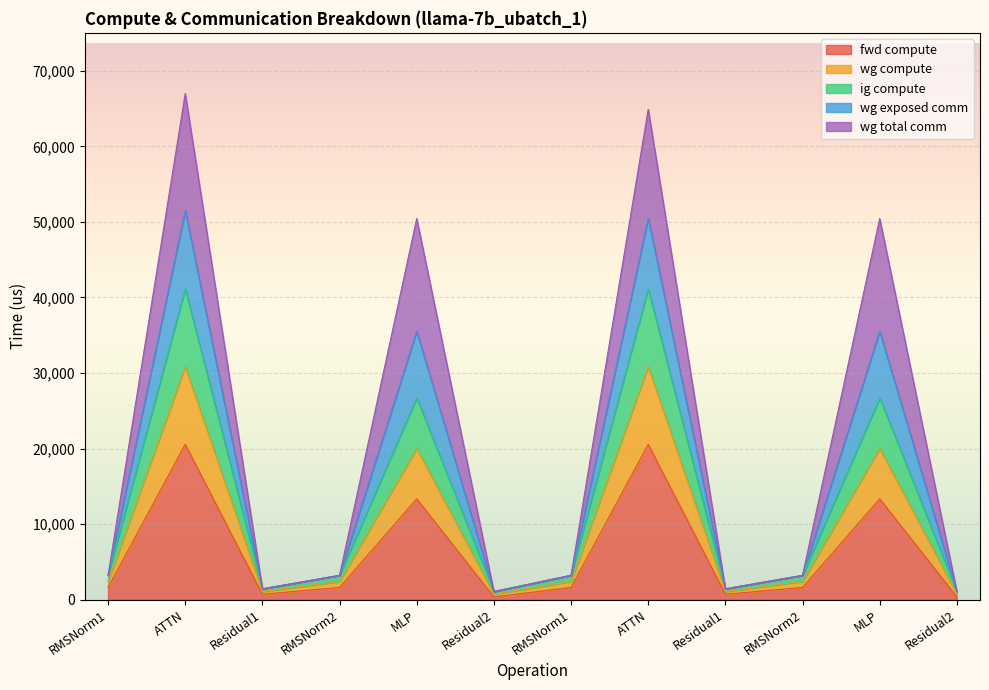

Rank the categories by wg exposed comm value from lowest to highest.

Residual2, Residual2, Residual1, Residual1, RMSNorm1, RMSNorm2, RMSNorm1, RMSNorm2, MLP, MLP, ATTN, ATTN